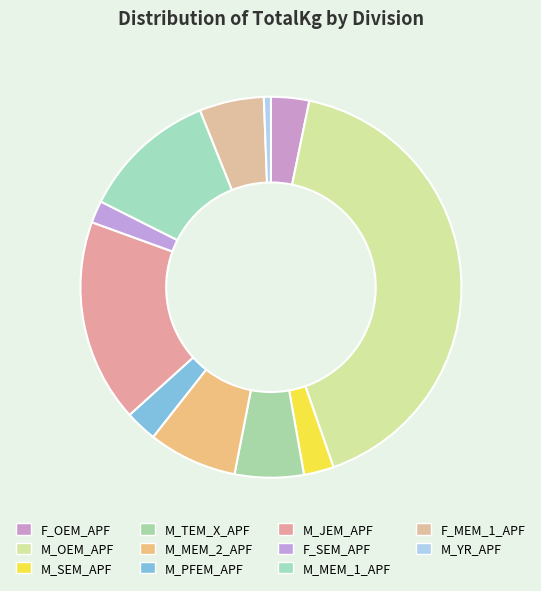

To the nearest percent, what percentage of the pie is M_SEM_APF?

3%